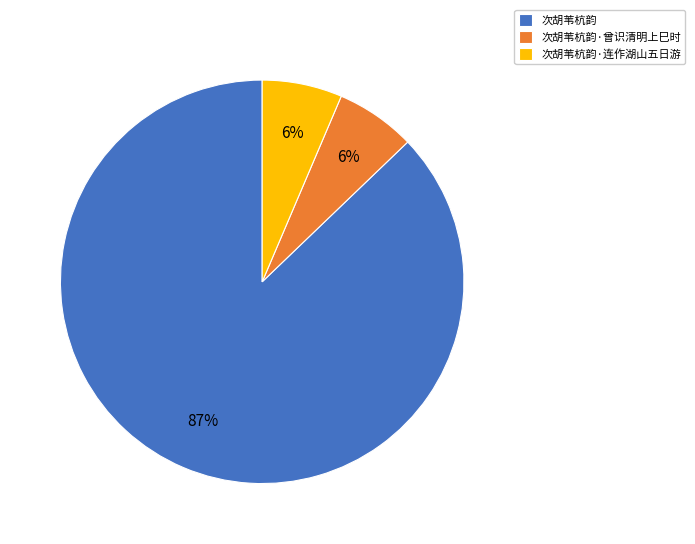

What is the largest slice in the pie chart?

次胡苇杭韵